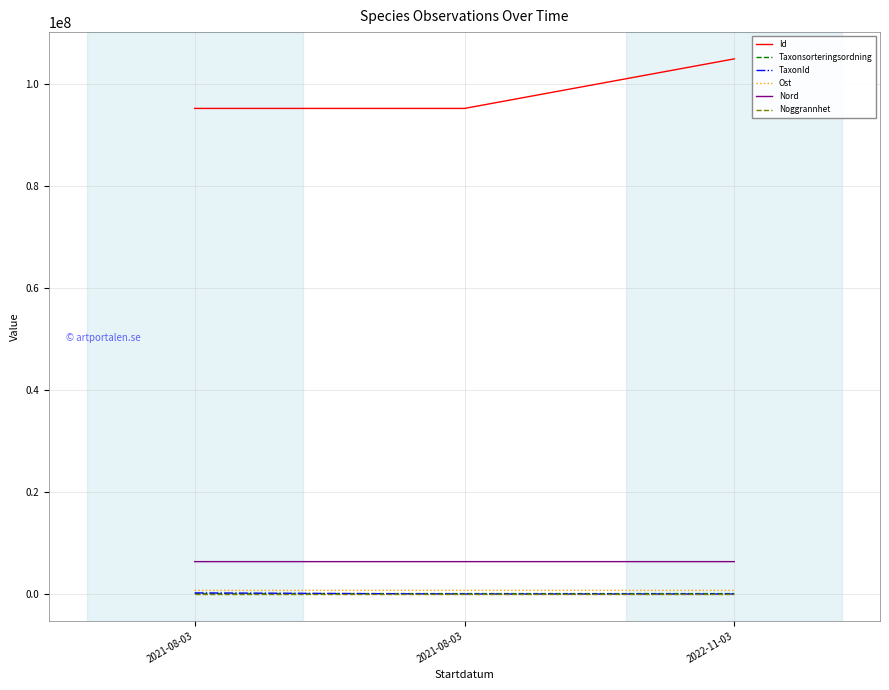

Which has a higher value, 2021-08-03 or 2021-08-03?

2021-08-03